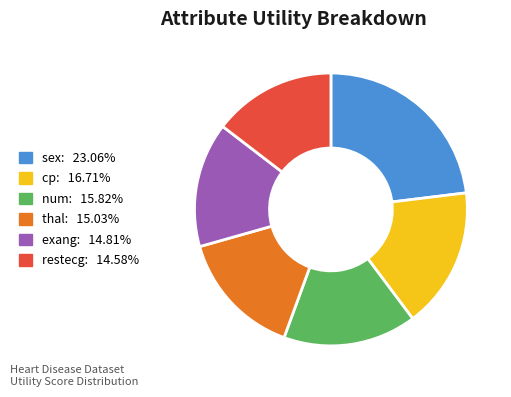

True or false: sex accounts for 23% of the total.

True